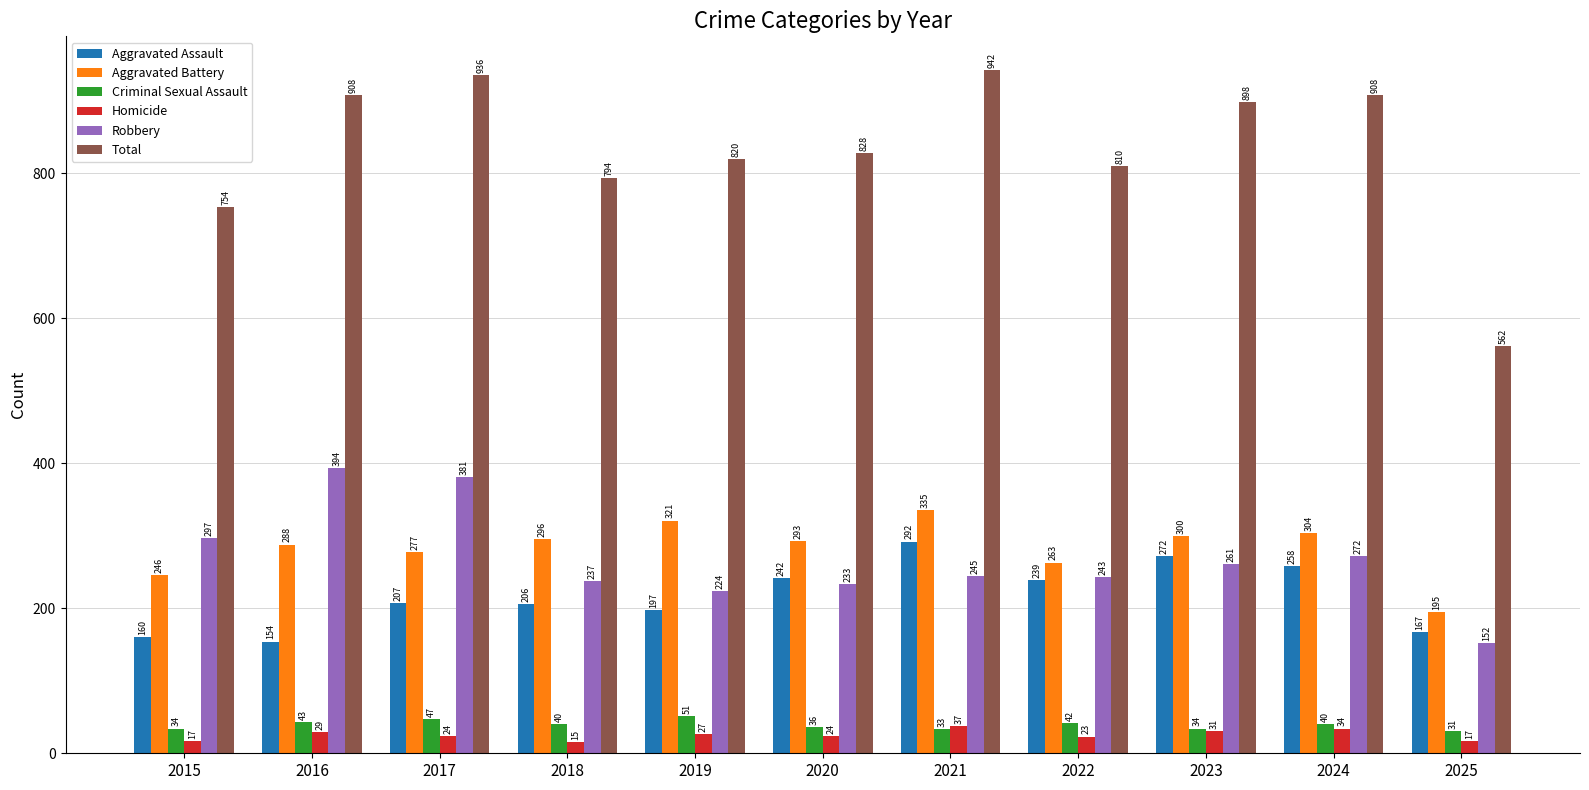

Where is Homicide nearest to the value 26?

2019